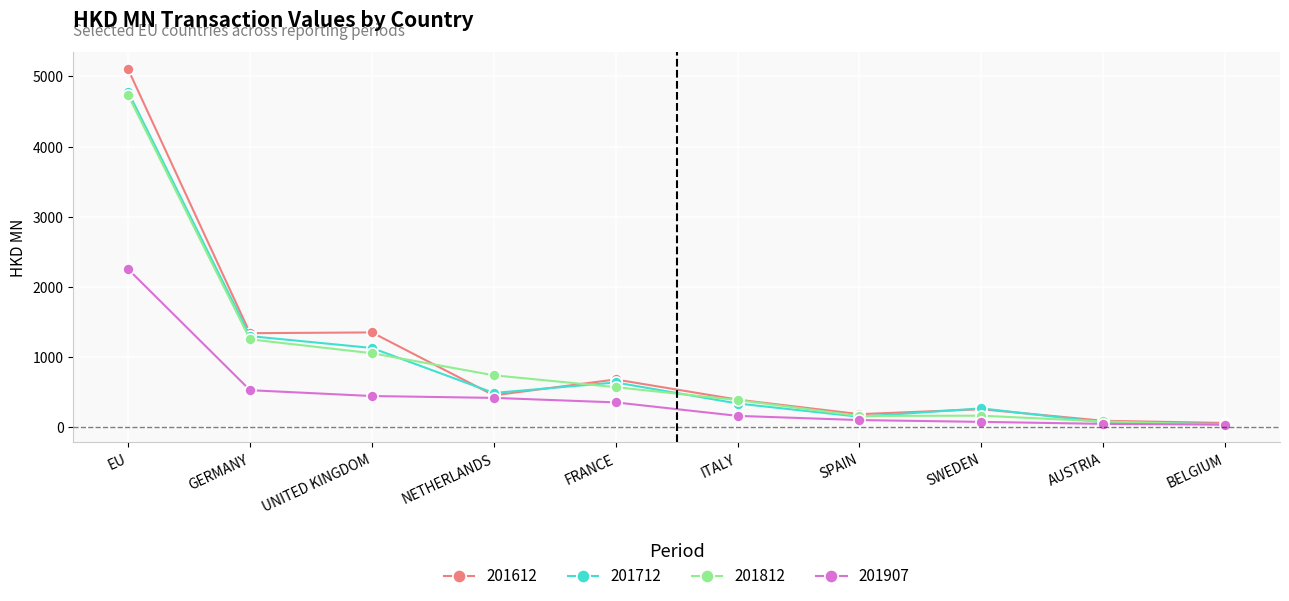

What is the label of the 9th point from the right?

GERMANY